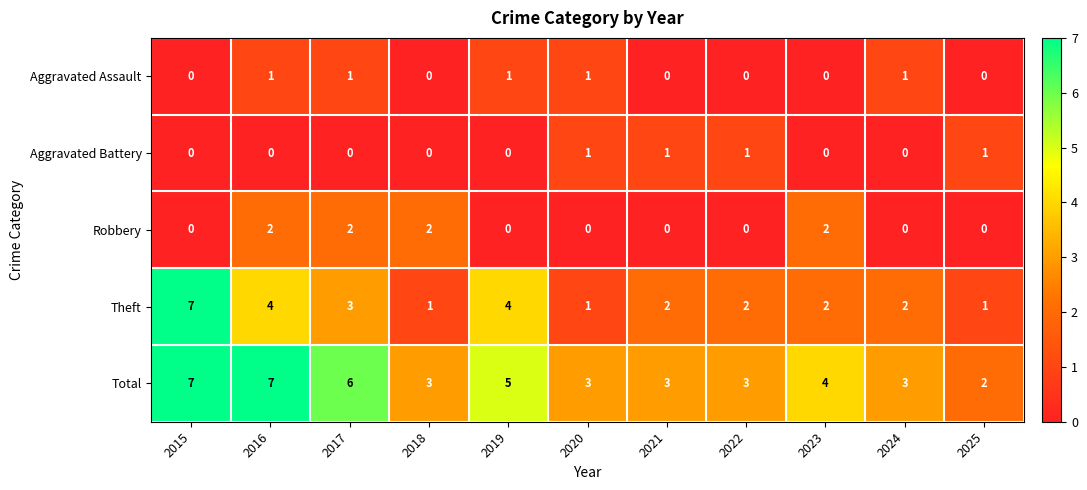

Is it true that Aggravated Battery equals 0 at 2017?

True